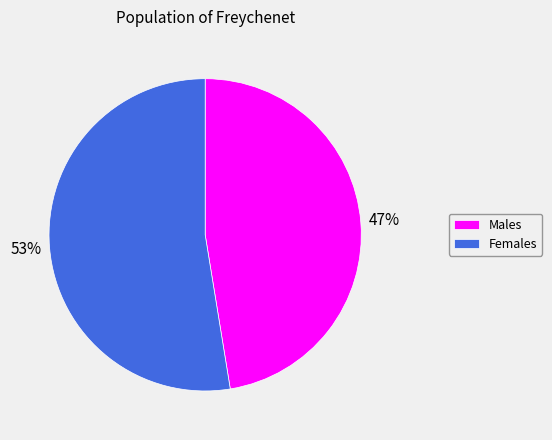

To the nearest percent, what percentage of the pie is Females?

53%